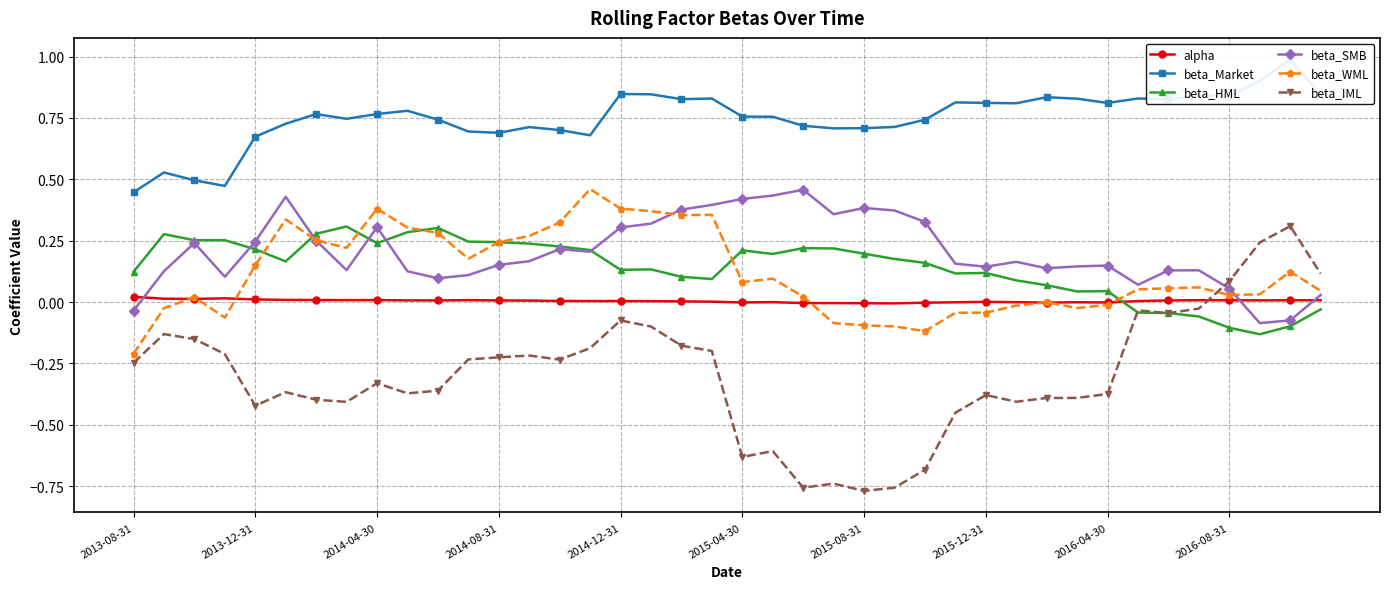

True or false: beta_WML has more than 0 interior local peaks.

True